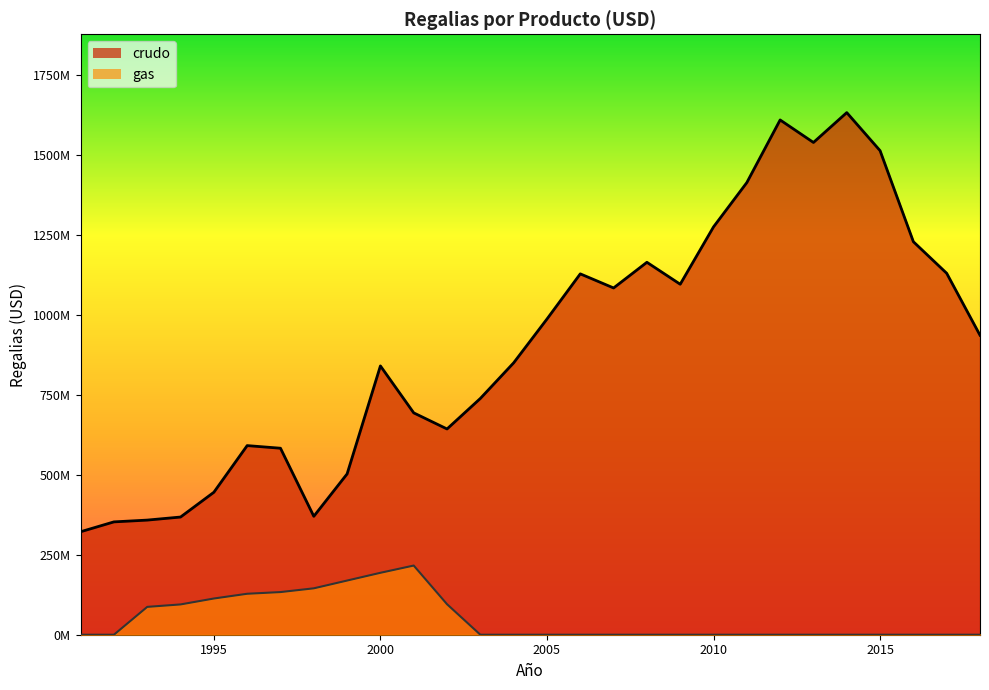

True or false: gas and crudo cross at least once.

False